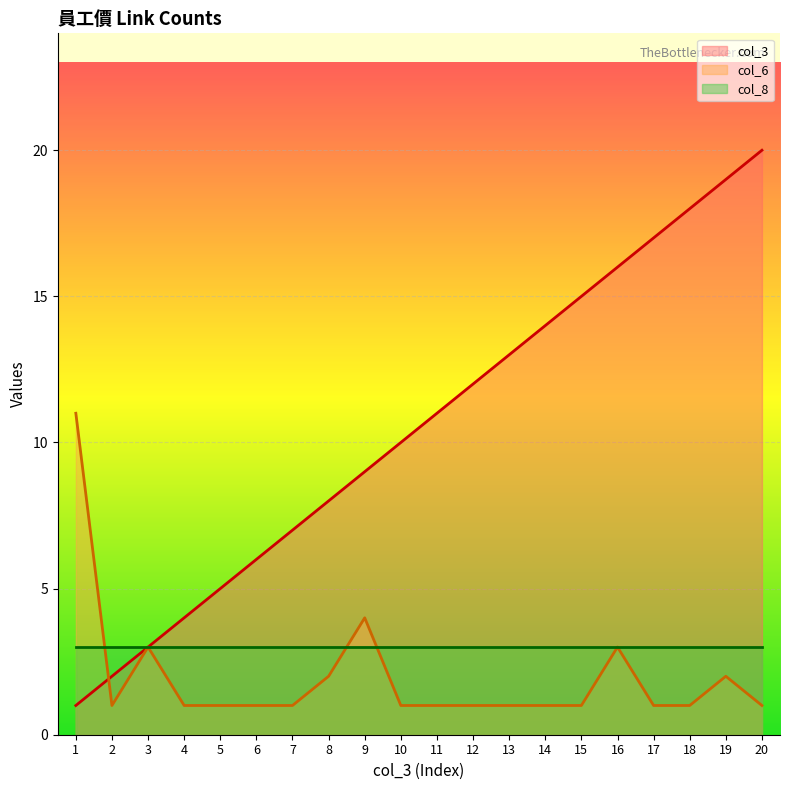

What is the difference between the col_3 values at 19 and 6?

13